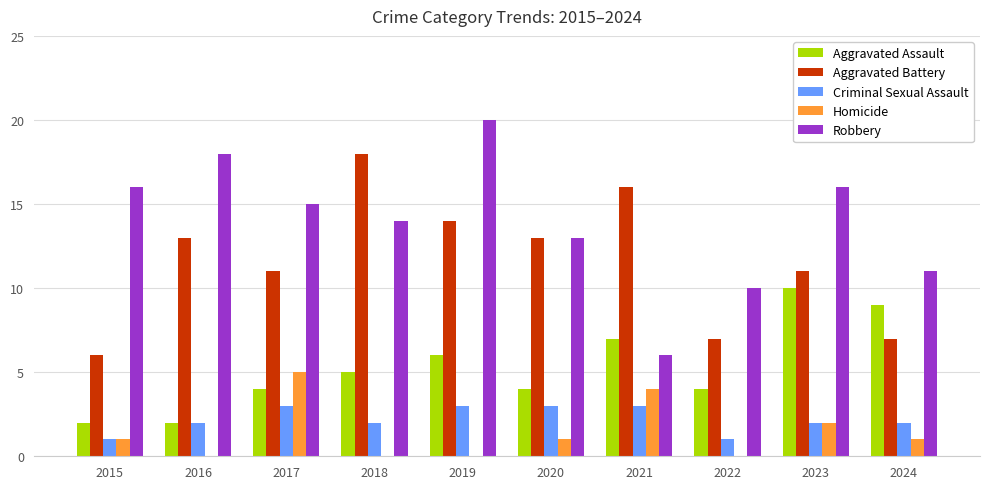

The value of Homicide at 2020 is 1. True or false?

True